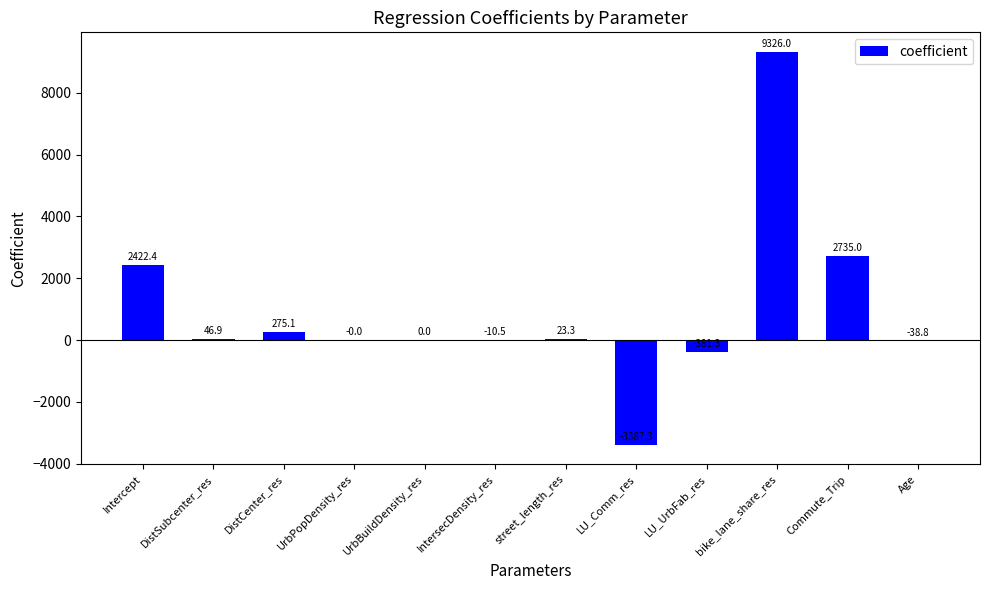

How many positive values are there?

7